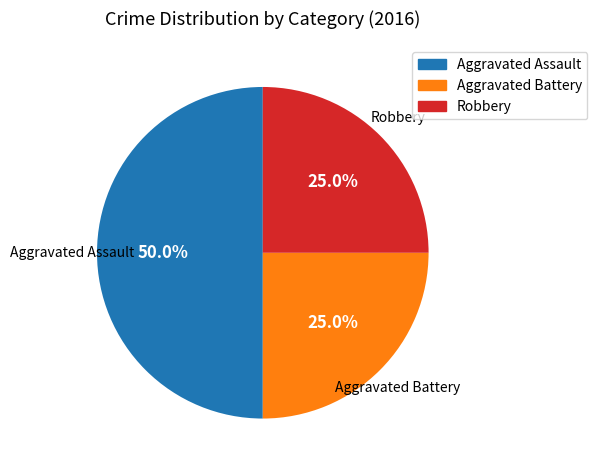

To the nearest percent, what is the average slice percentage?

33%